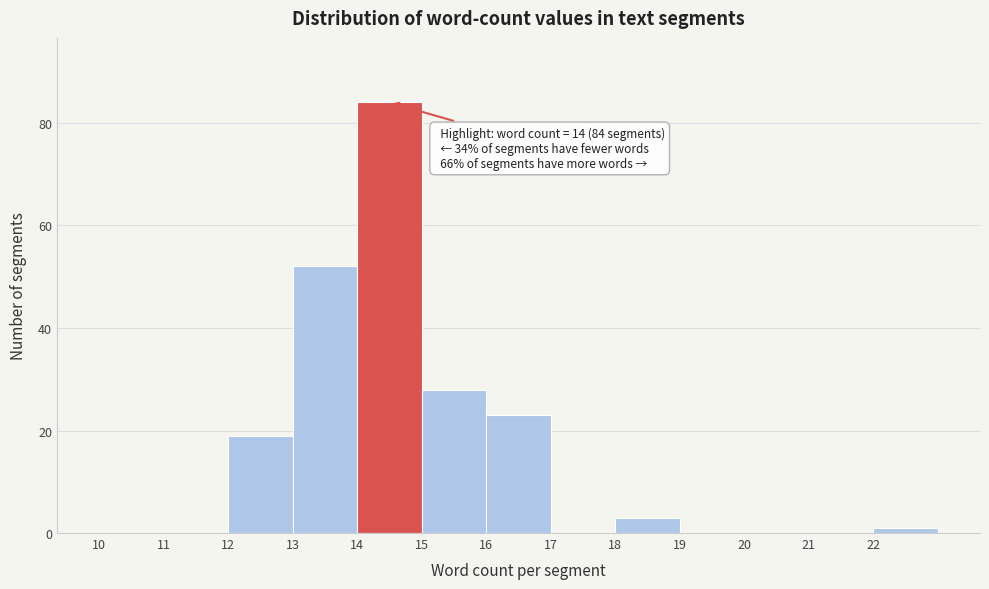

Which range on the x-axis has the tallest bar?

14 to 15